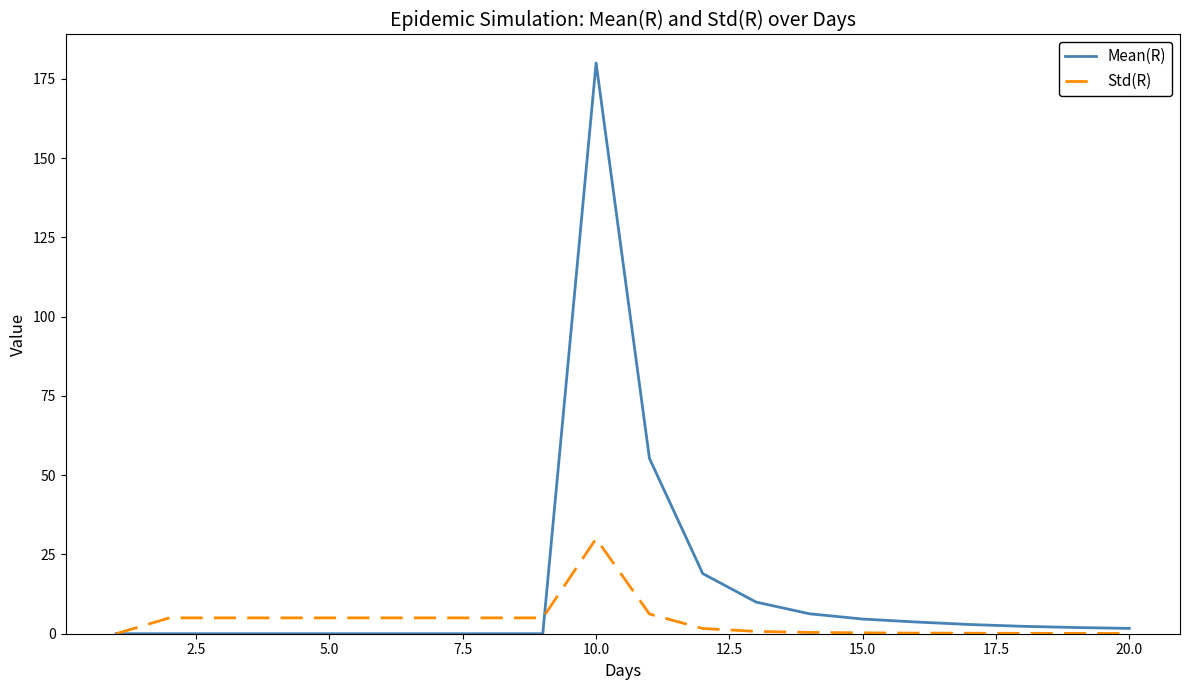

What is the difference between the second highest and minimum values in the Std(R) series?

6.2